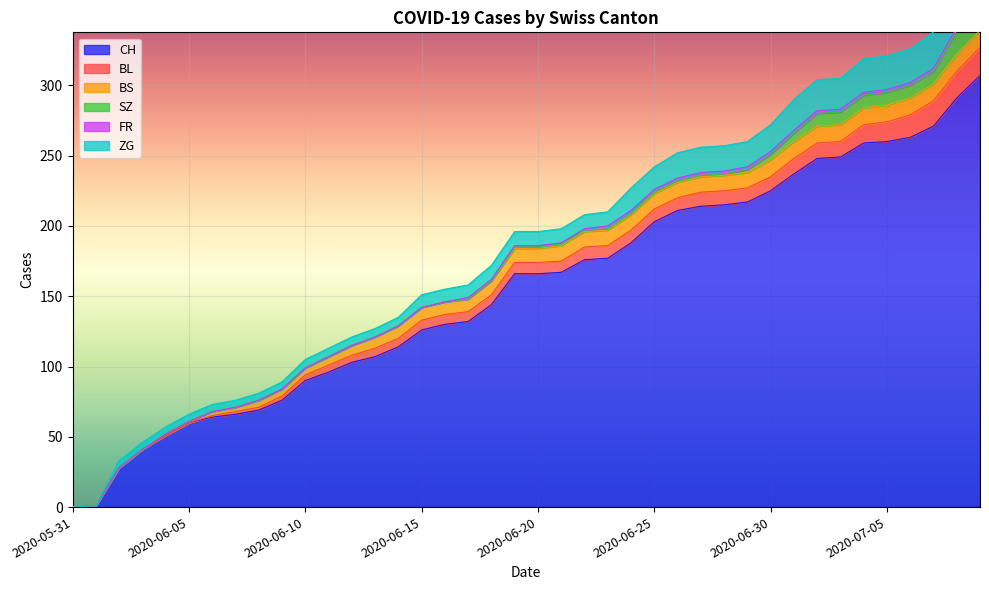

Count the number of data series in this chart.

6